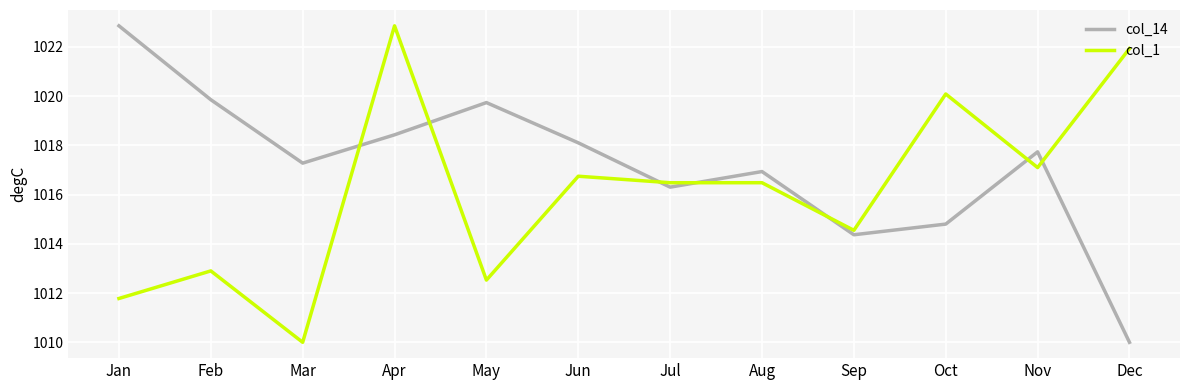

At which category is the sum across all series the highest?

Apr